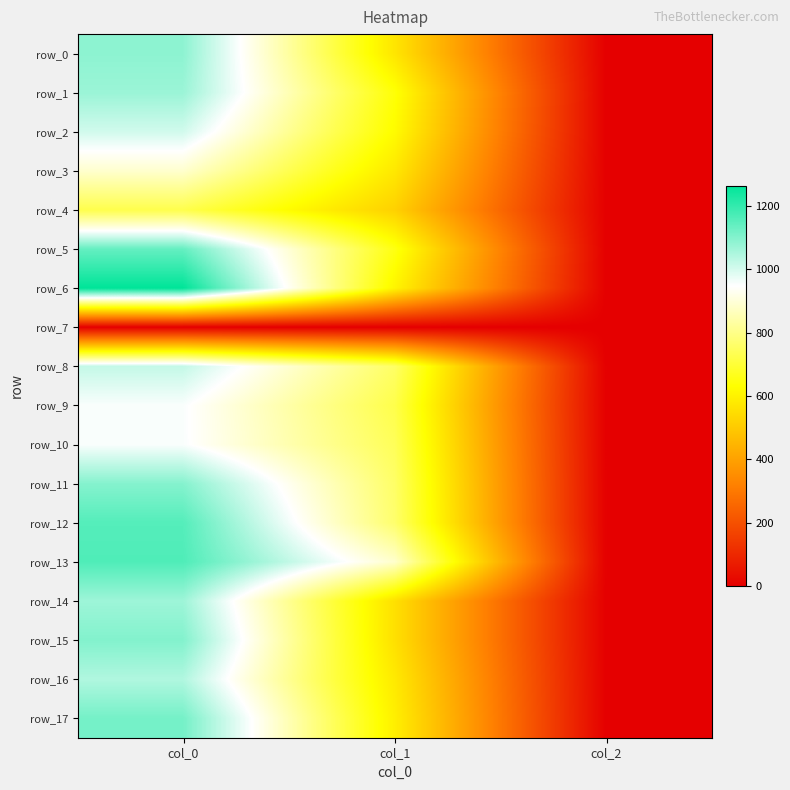

Which series changed the most between col_0 and col_2?

row_6